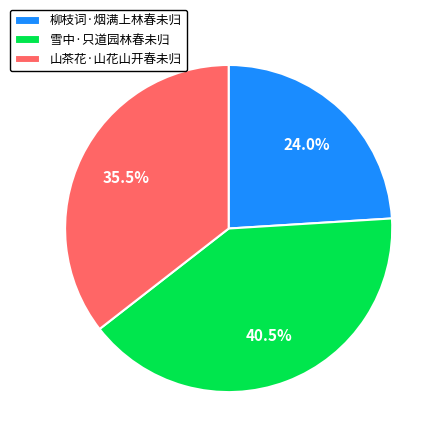

Combined, do 雪中·只道园林春未归 and 山茶花·山花山开春未归 account for over 50%?

Yes